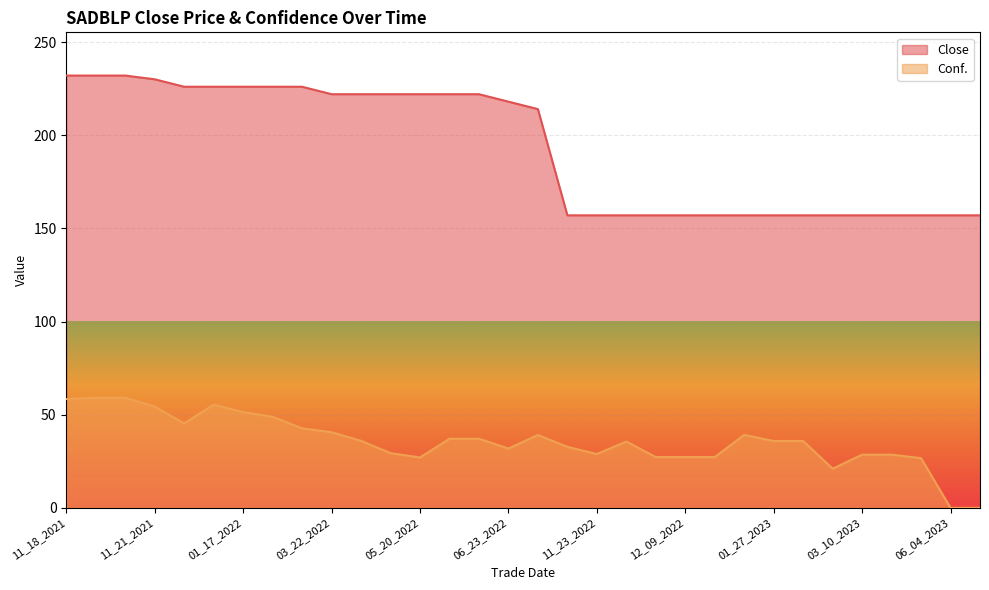

What is the highest value of the Close series?

232.0